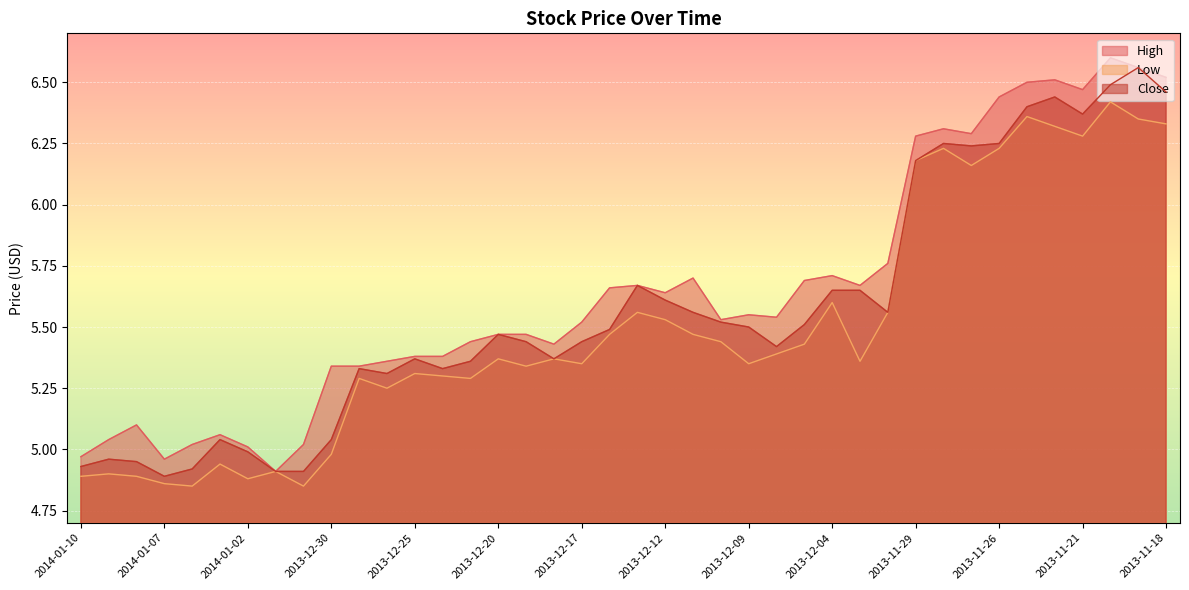

True or false: Close and Low cross at least once.

False